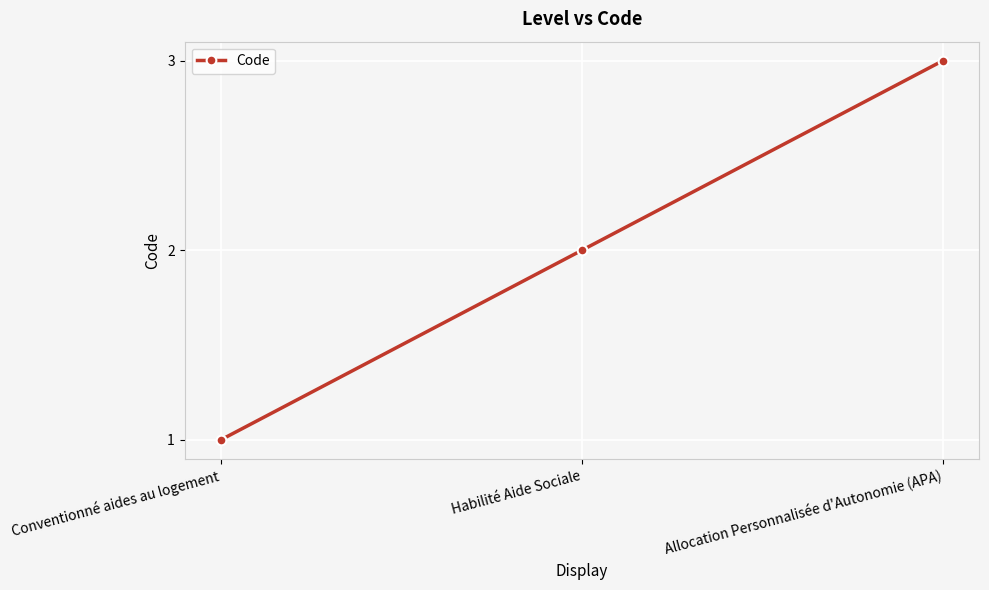

List the labels in order of value, largest first.

Allocation Personnalisée d'Autonomie (APA), Habilité Aide Sociale, Conventionné aides au logement